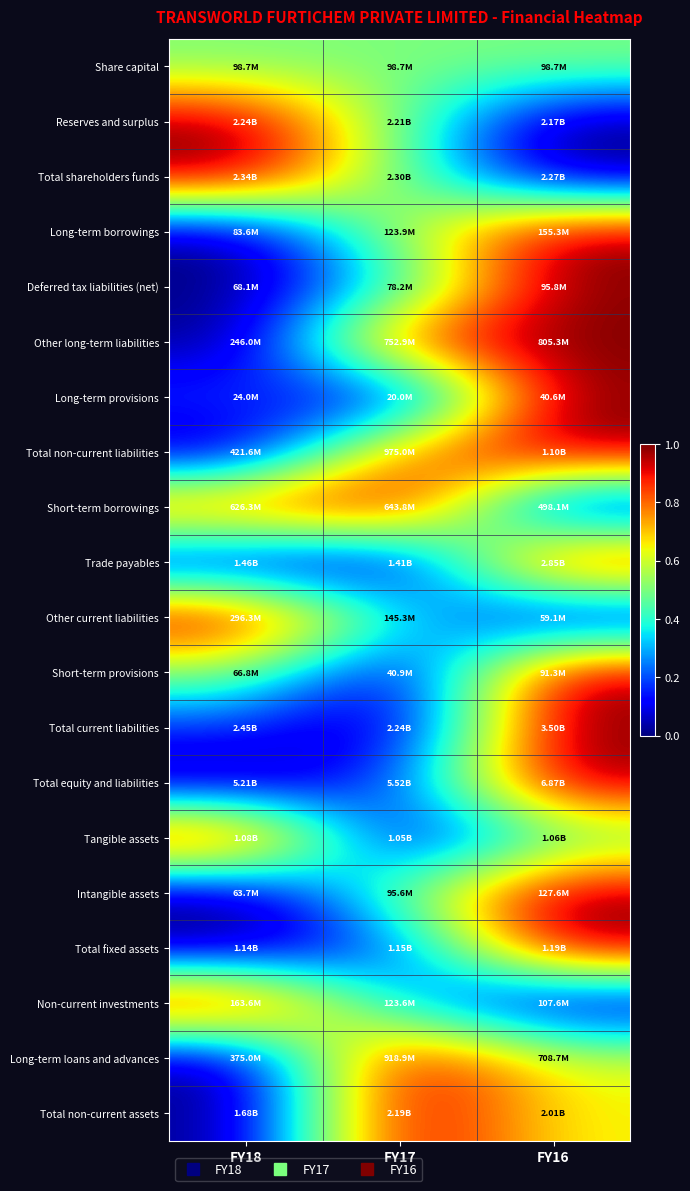

Reading right to left, extract all data points from this chart.

Share capital: FY16=0.5	FY17=0.5	FY18=0.5
Reserves and surplus: FY16=0.0	FY17=0.5	FY18=1.0
Total shareholders funds: FY16=0.0	FY17=0.5	FY18=1.0
Long-term borrowings: FY16=1.0	FY17=0.6	FY18=0.0
Deferred tax liabilities (net): FY16=1.0	FY17=0.4	FY18=0.0
Other long-term liabilities: FY16=1.0	FY17=0.9	FY18=0.0
Long-term provisions: FY16=1.0	FY17=0.0	FY18=0.2
Total non-current liabilities: FY16=1.0	FY17=0.8	FY18=0.0
Short-term borrowings: FY16=0.0	FY17=1.0	FY18=0.9
Trade payables: FY16=1.0	FY17=0.0	FY18=0.0
Other current liabilities: FY16=0.0	FY17=0.4	FY18=1.0
Short-term provisions: FY16=1.0	FY17=0.0	FY18=0.5
Total current liabilities: FY16=1.0	FY17=0.0	FY18=0.2
Total equity and liabilities: FY16=1.0	FY17=0.2	FY18=0.0
Tangible assets: FY16=0.4	FY17=0.0	FY18=1.0
Intangible assets: FY16=1.0	FY17=0.5	FY18=0.0
Total fixed assets: FY16=1.0	FY17=0.2	FY18=0.0
Non-current investments: FY16=0.0	FY17=0.3	FY18=1.0
Long-term loans and advances: FY16=0.6	FY17=1.0	FY18=0.0
Total non-current assets: FY16=0.6	FY17=1.0	FY18=0.0